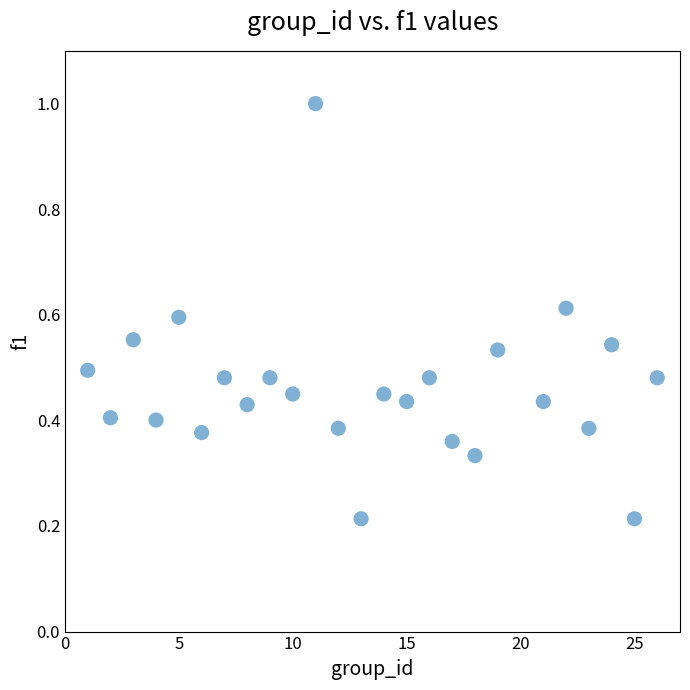

What is the range of Y values (max minus min)?

0.8